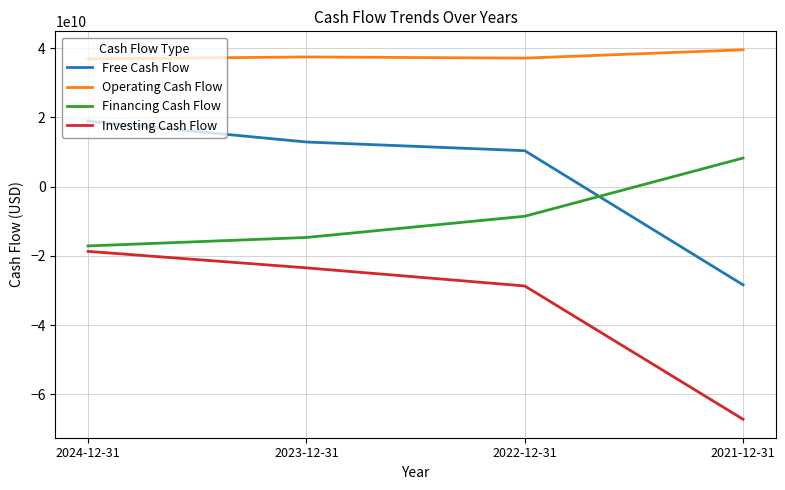

Which series has the largest total across all categories?

Operating Cash Flow